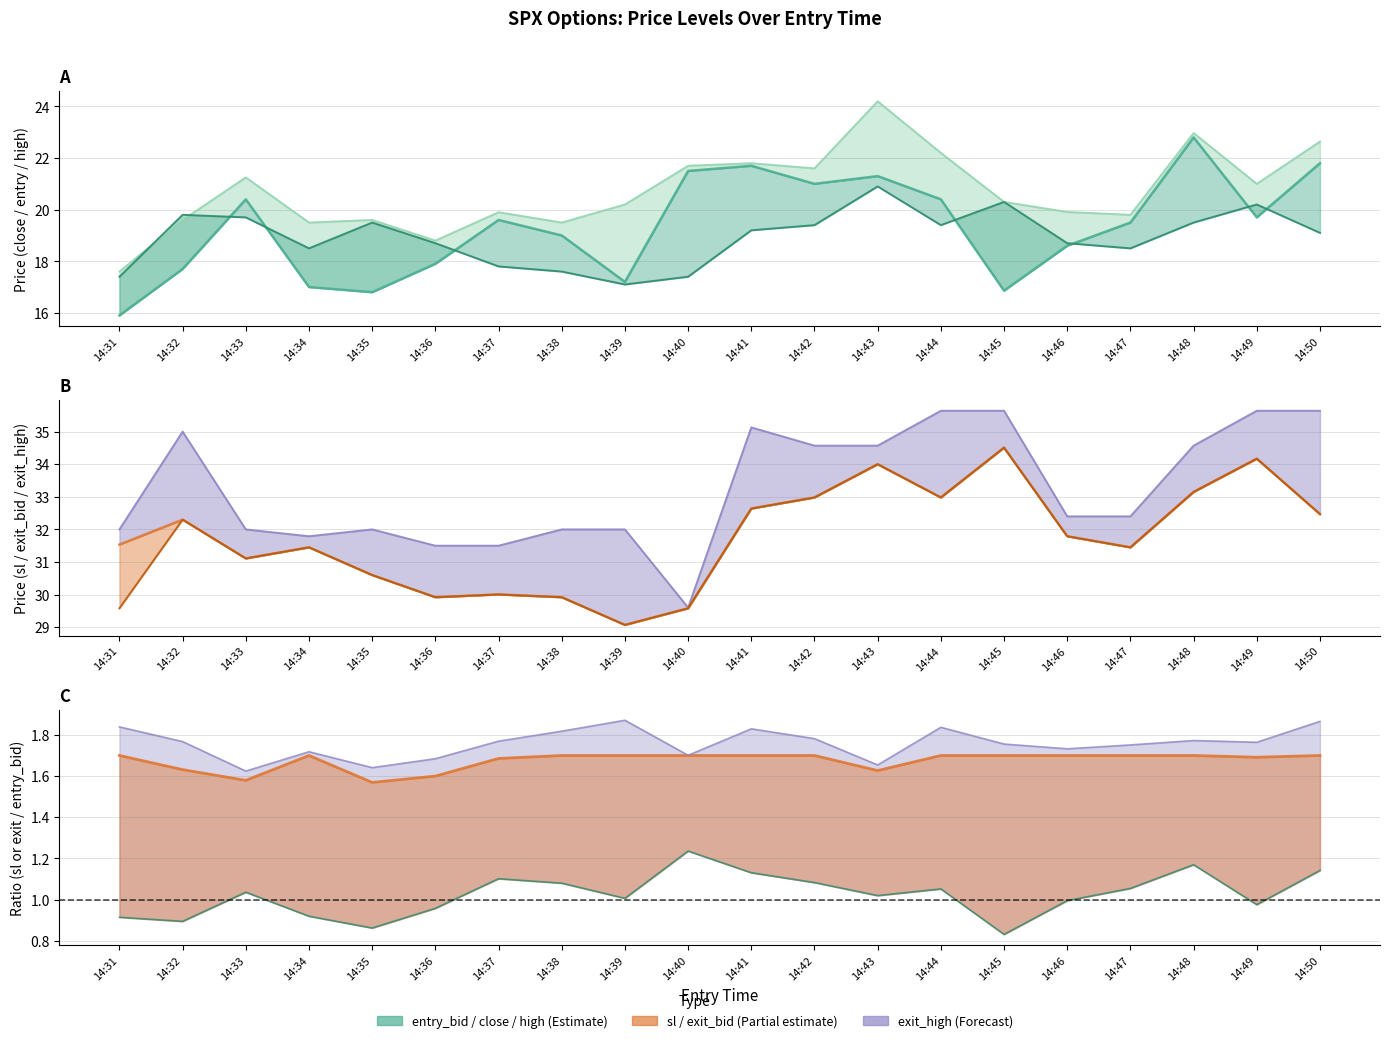

What is the difference between the high values at 14:35 and 14:33?

1.6